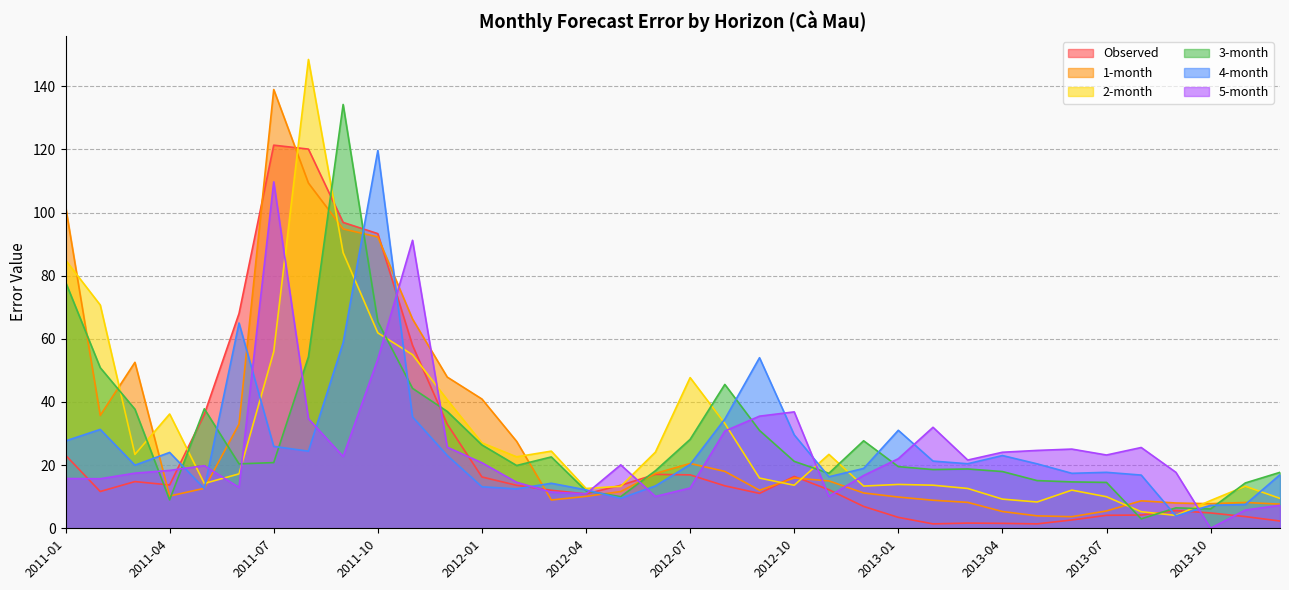

Rank the series by their maximum value, from highest to lowest.

2-month, 1-month, 3-month, Observed, 4-month, 5-month